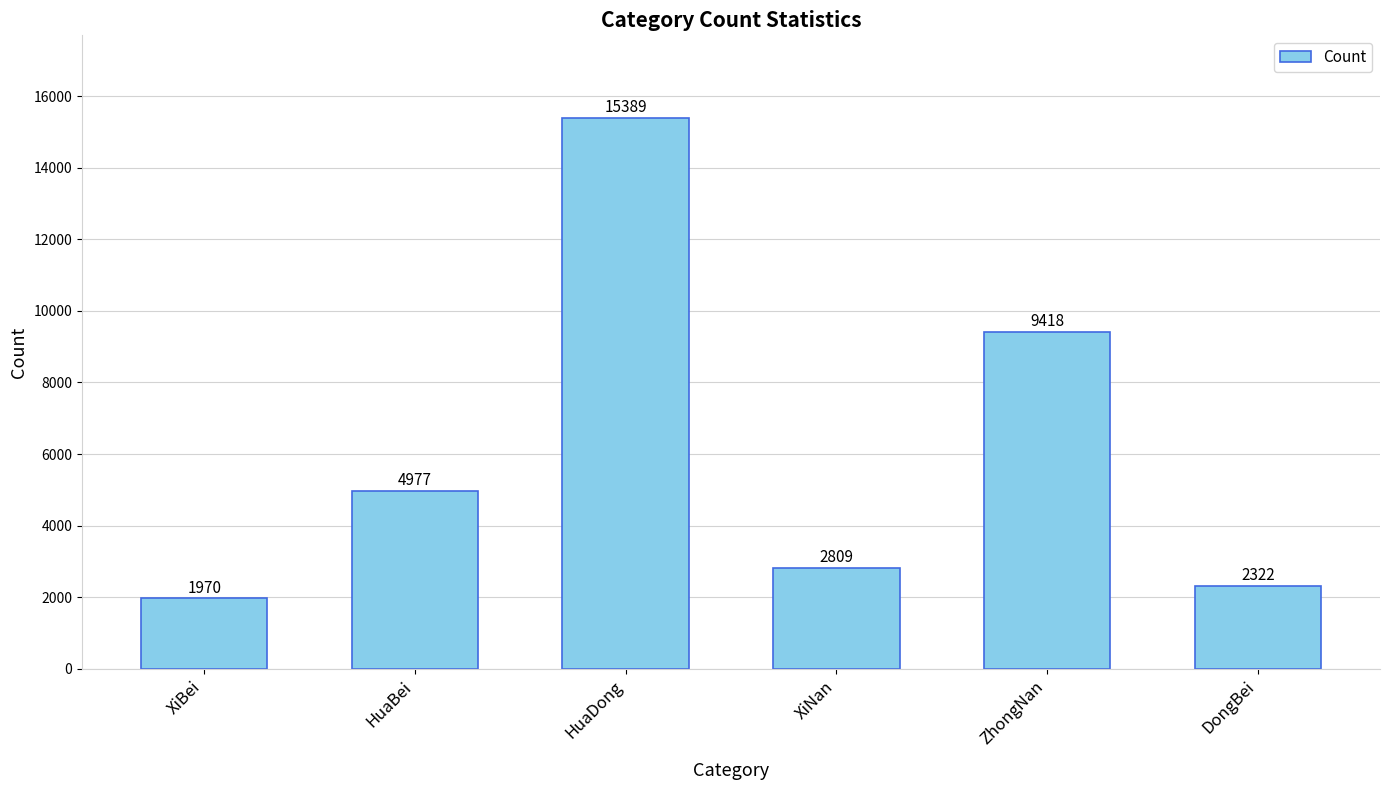

Are the bars grouped side by side (vs. stacked)?

No